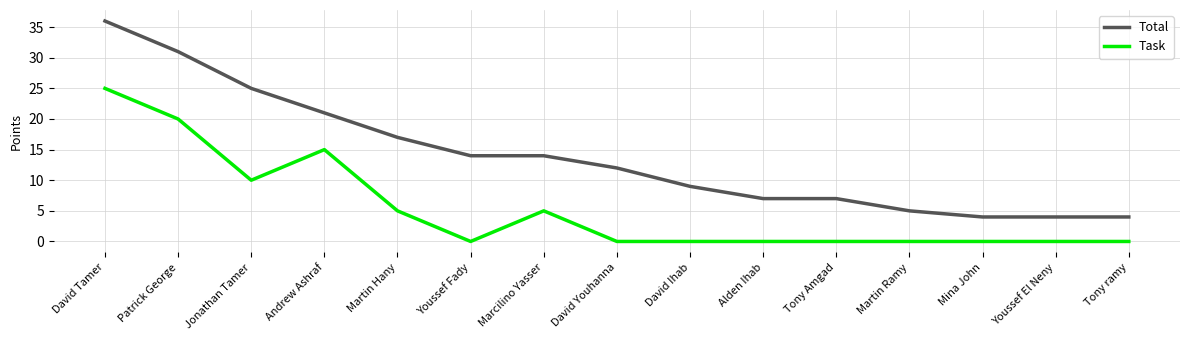

What is the sum of the Total values at Martin Ramy and David Ihab?

14